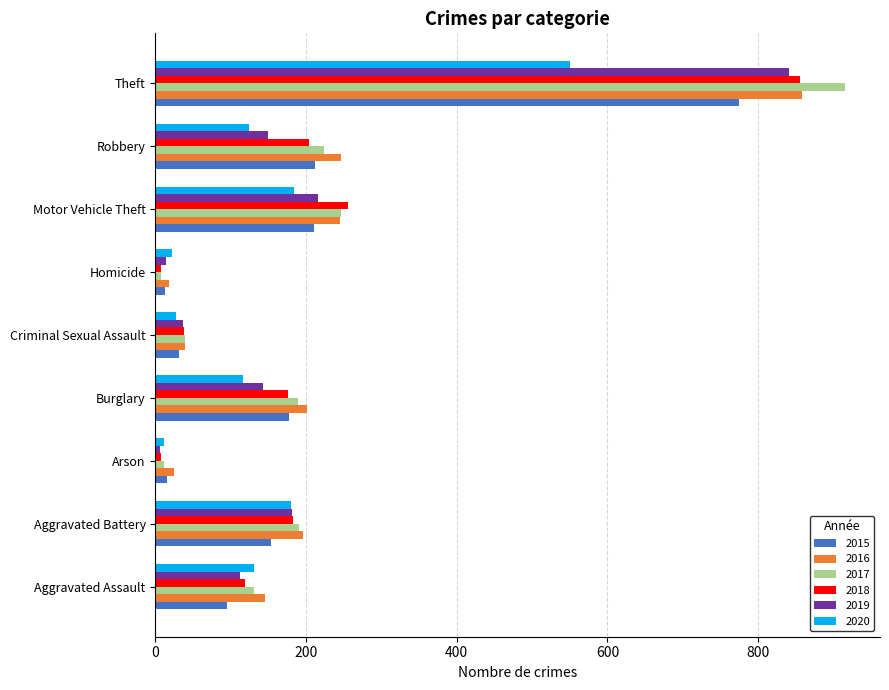

What is the approximate value of 2015 at Aggravated Battery?

154